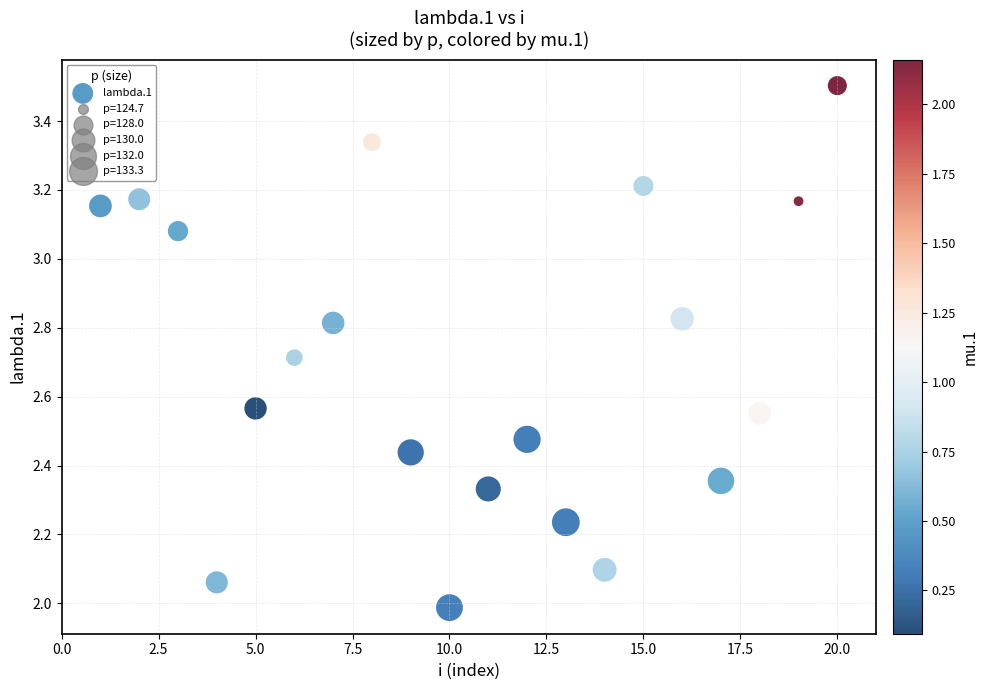

What is the range of X values (max minus min)?

19.0